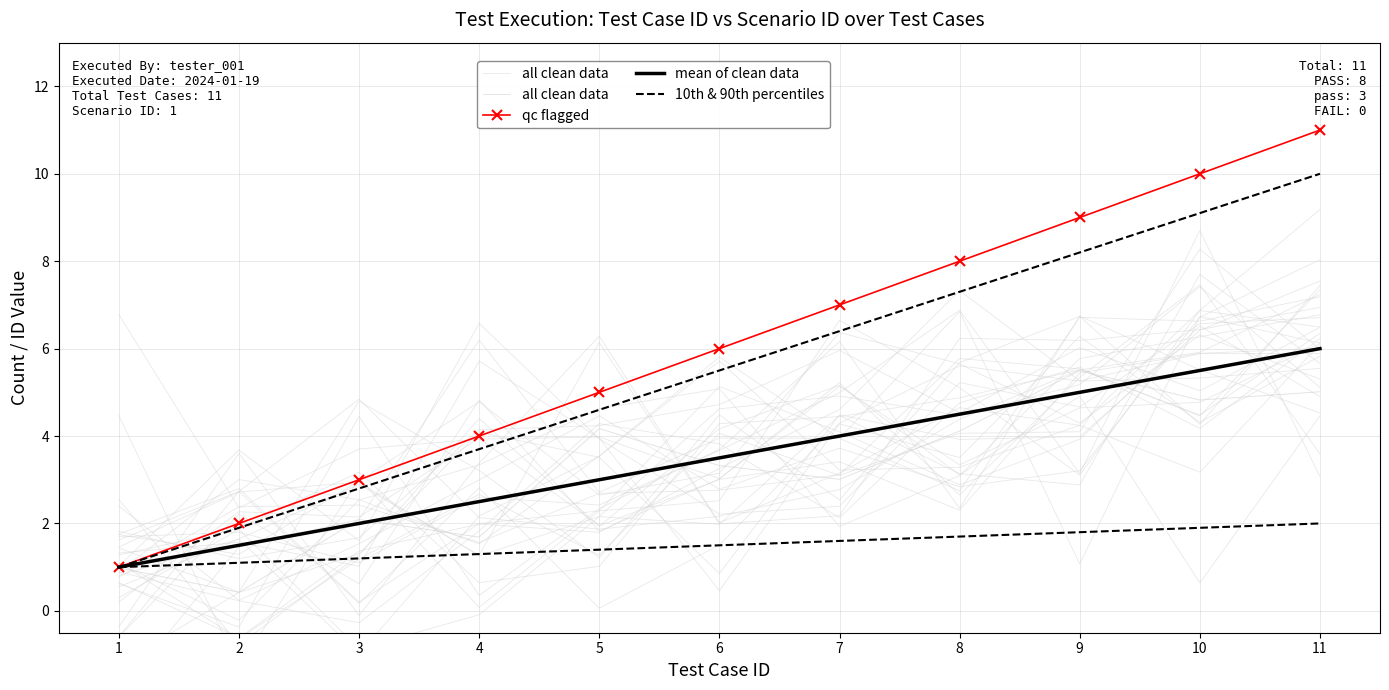

Which series has the largest total across all categories?

qc flagged